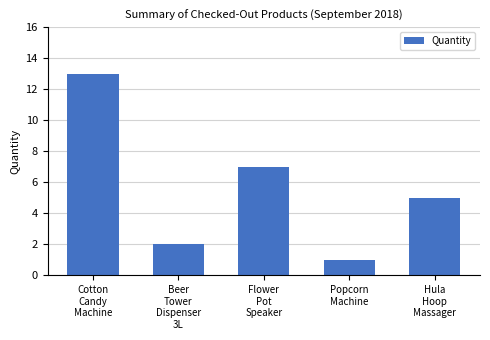

The chart shows a value of 13 at Cotton
Candy
Machine. True or false?

True